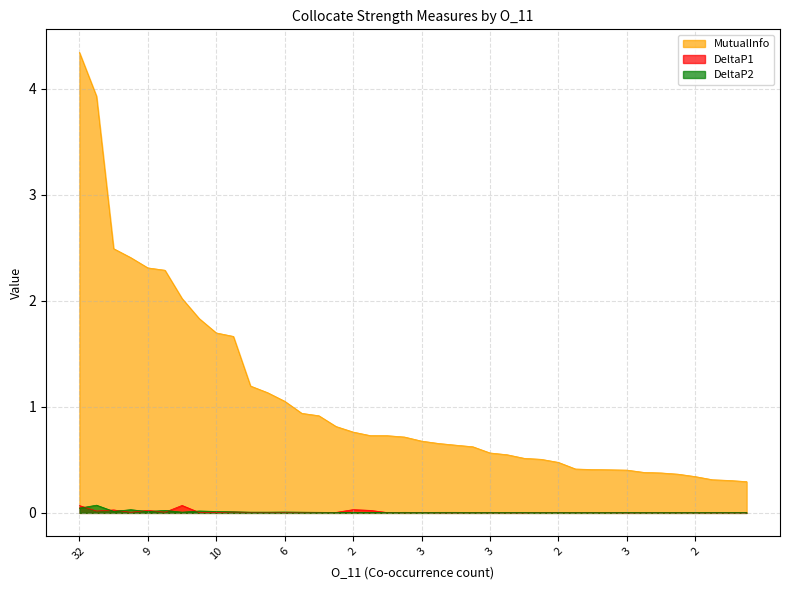

Between which two adjacent categories do DeltaP1 and DeltaP2 first intersect?

32 and 52